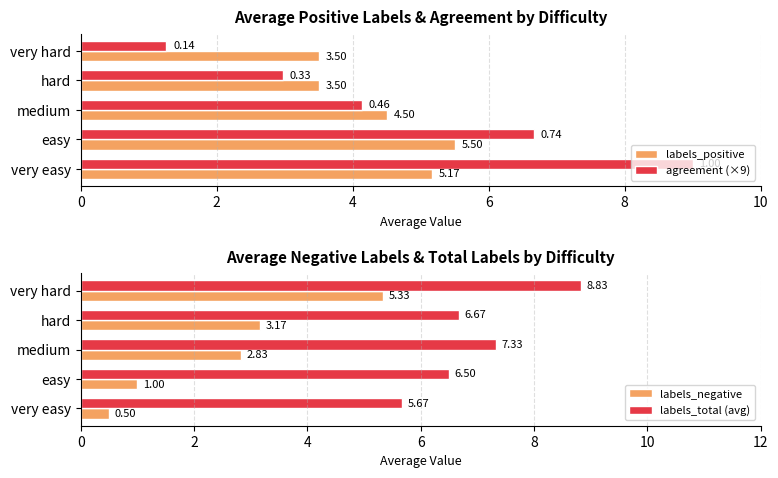

List the series in order of their peak value, highest first.

agreement (×9), labels_total (avg), labels_positive, labels_negative